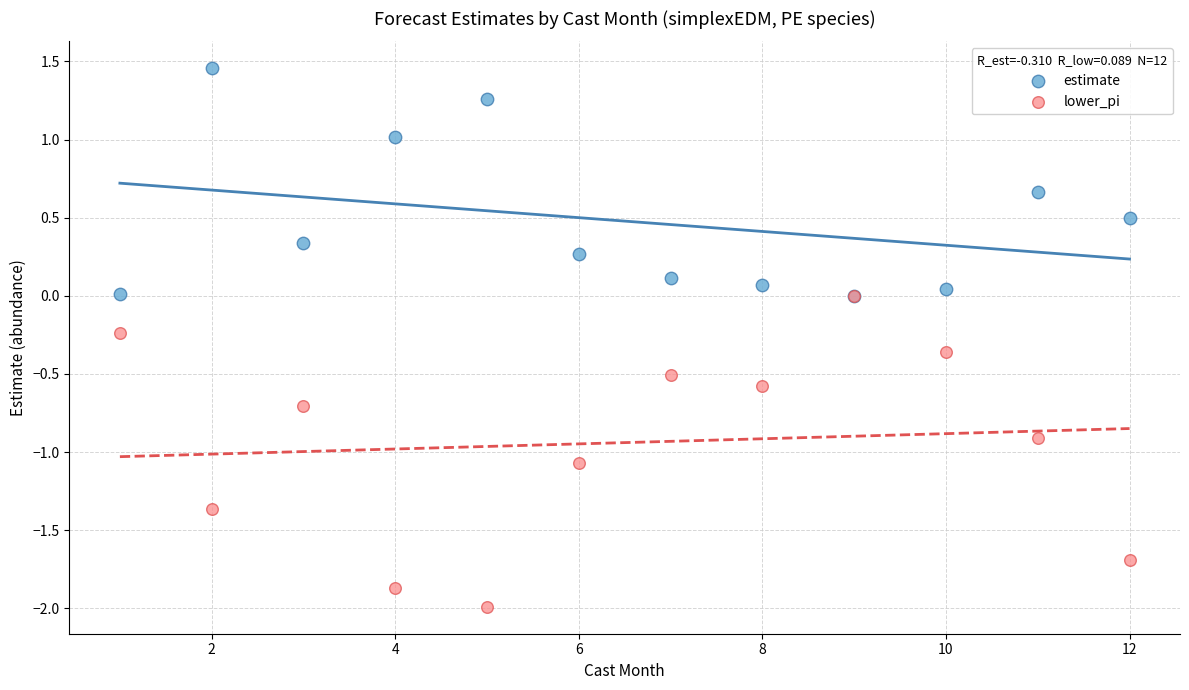

What are all the series names shown in the legend?

estimate, lower_pi